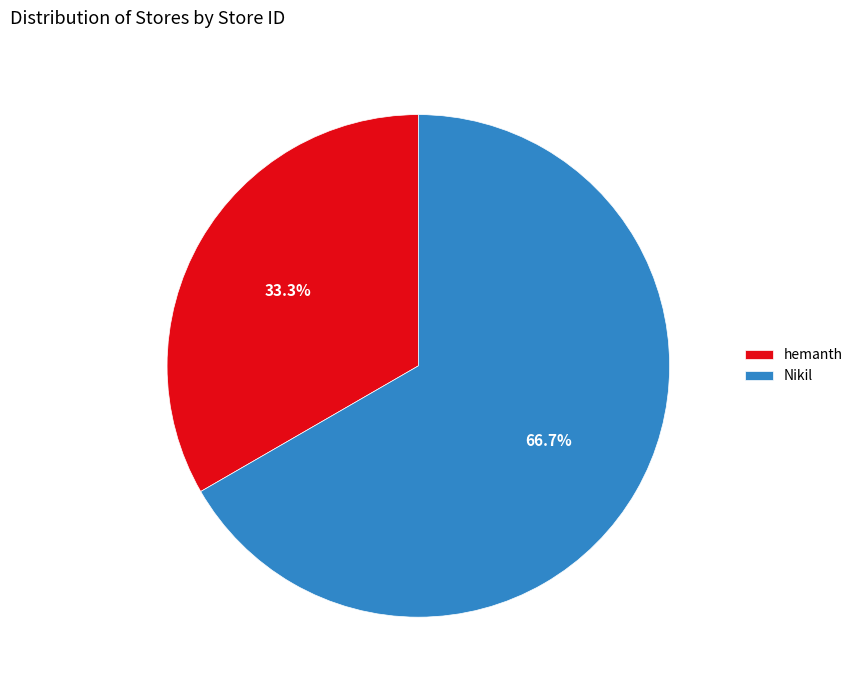

The Nikil slice represents 78% of the pie. True or false?

False